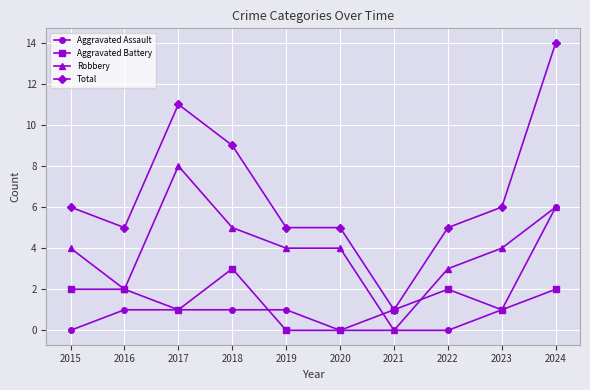

True or false: Aggravated Assault has a value of 0 at 2021.

True